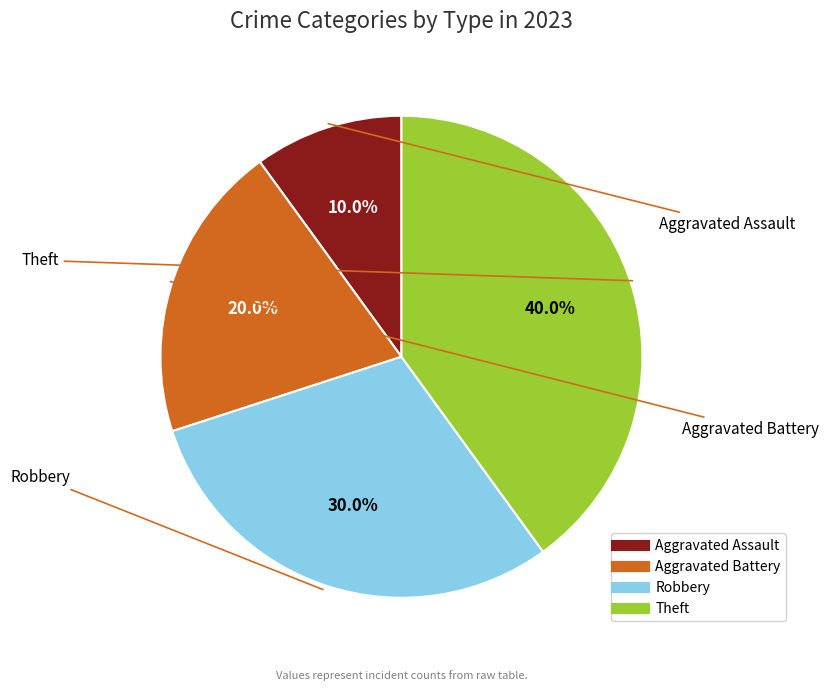

What is the ratio of the value at Robbery to the value at Aggravated Battery?

1.5